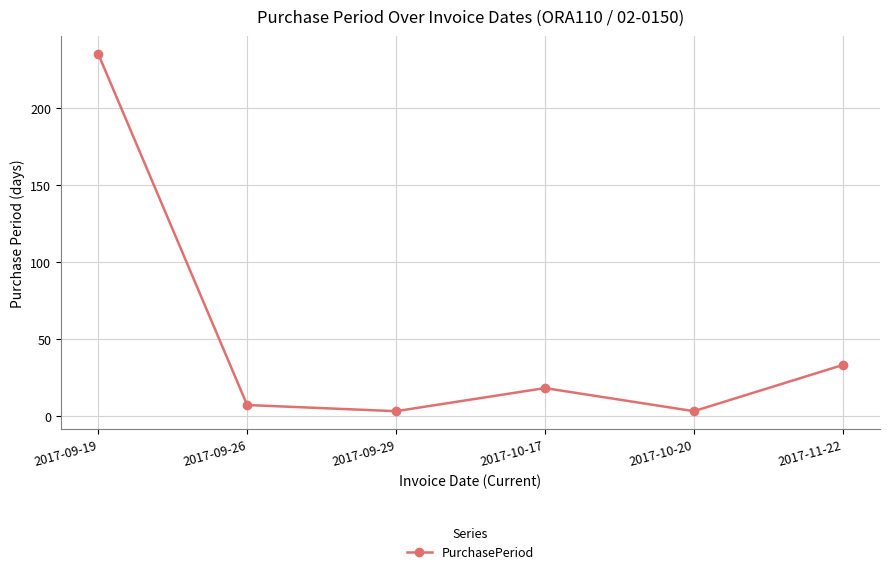

The chart shows a value of 3 at 2017-09-29. True or false?

True